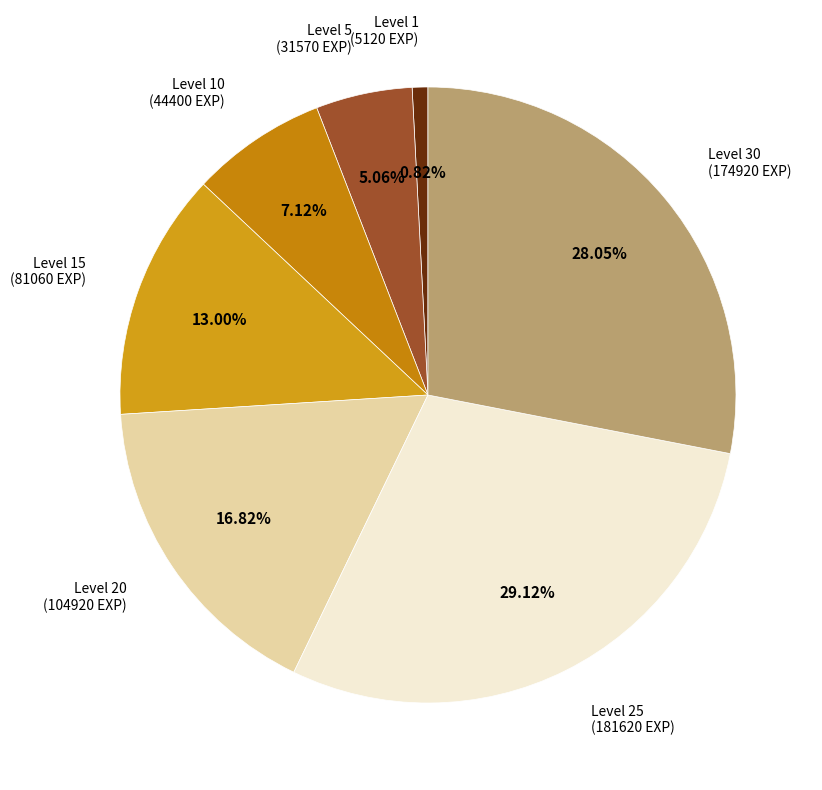

Is there a majority slice in this chart?

No